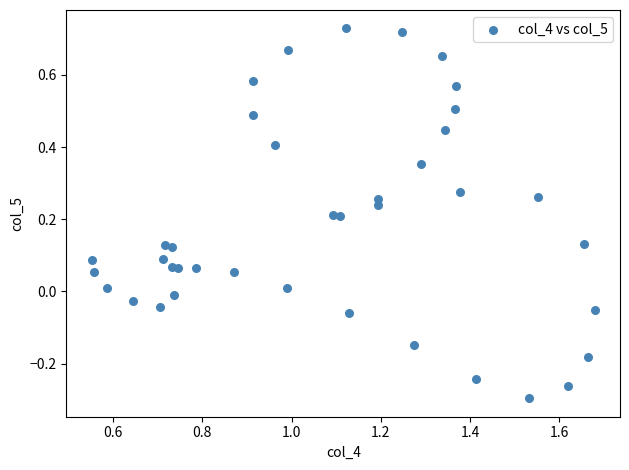

What is the range of Y values (max minus min)?

1.0